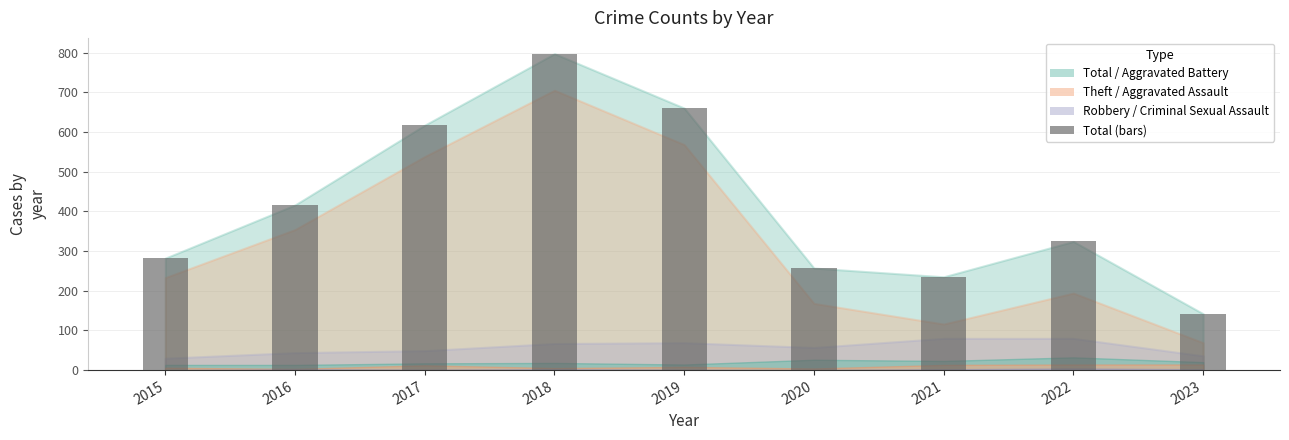

Between 2016 and 2022, which is larger?

2016